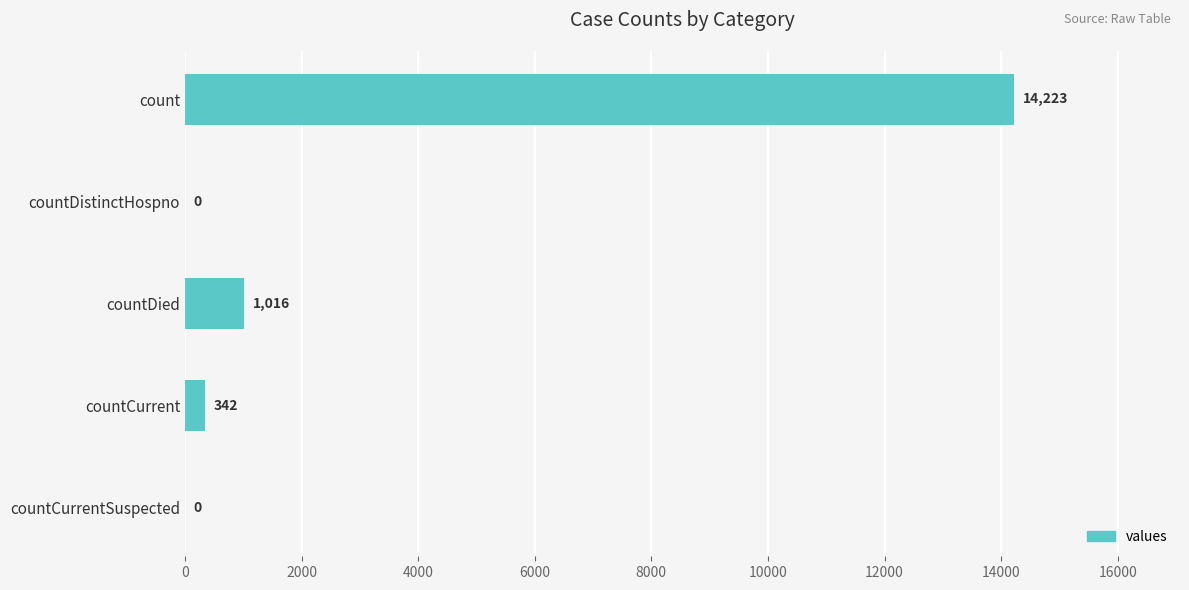

Reading bottom to top, what are all the values shown in this chart?

countCurrentSuspected=0	countCurrent=342	countDied=1016	countDistinctHospno=0	count=14223